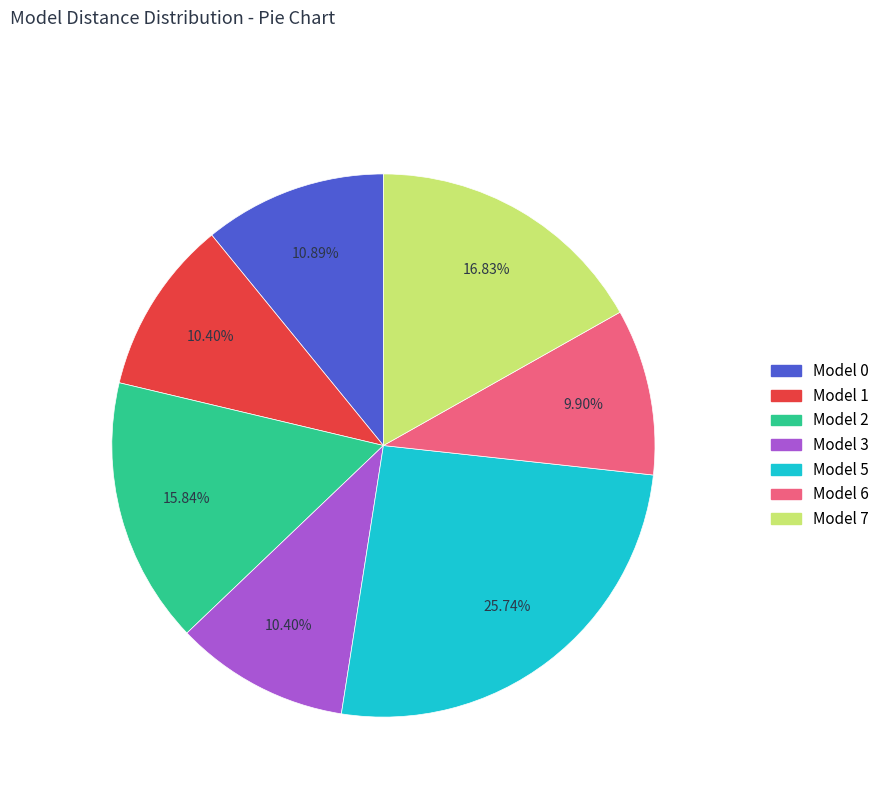

What is the largest slice in the pie chart?

Model 5